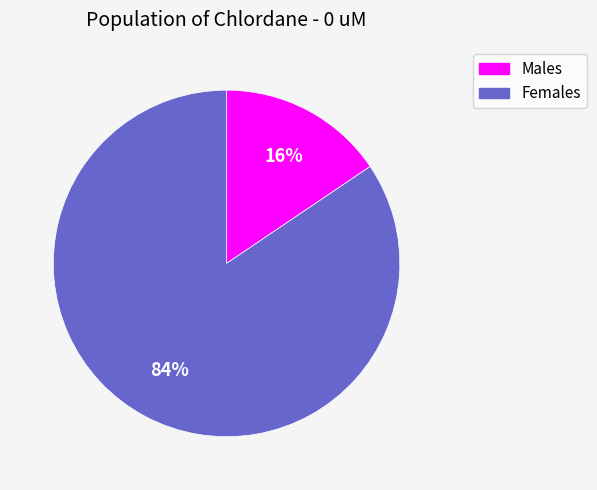

How many segments does this pie chart have?

2